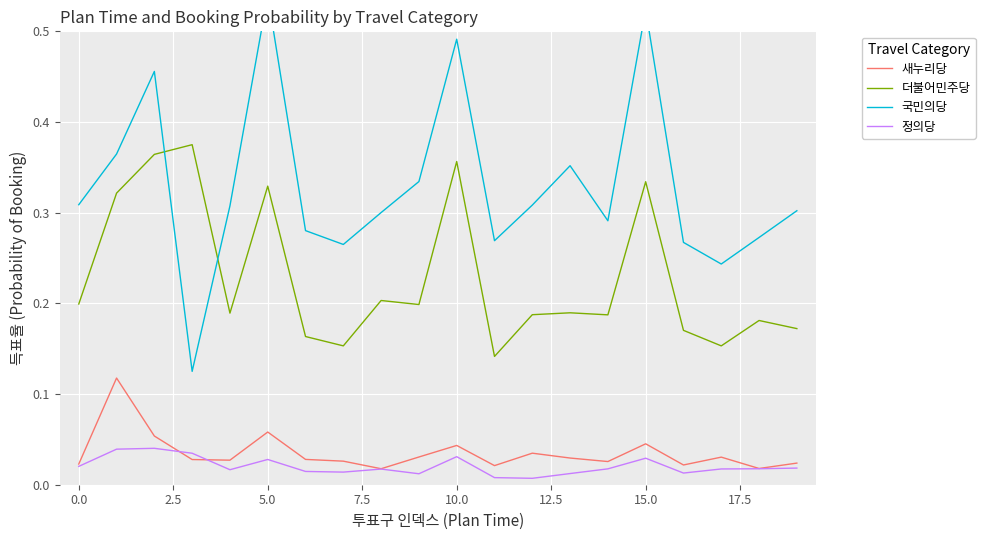

True or false: 새누리당 and 더불어민주당 cross at least once.

False